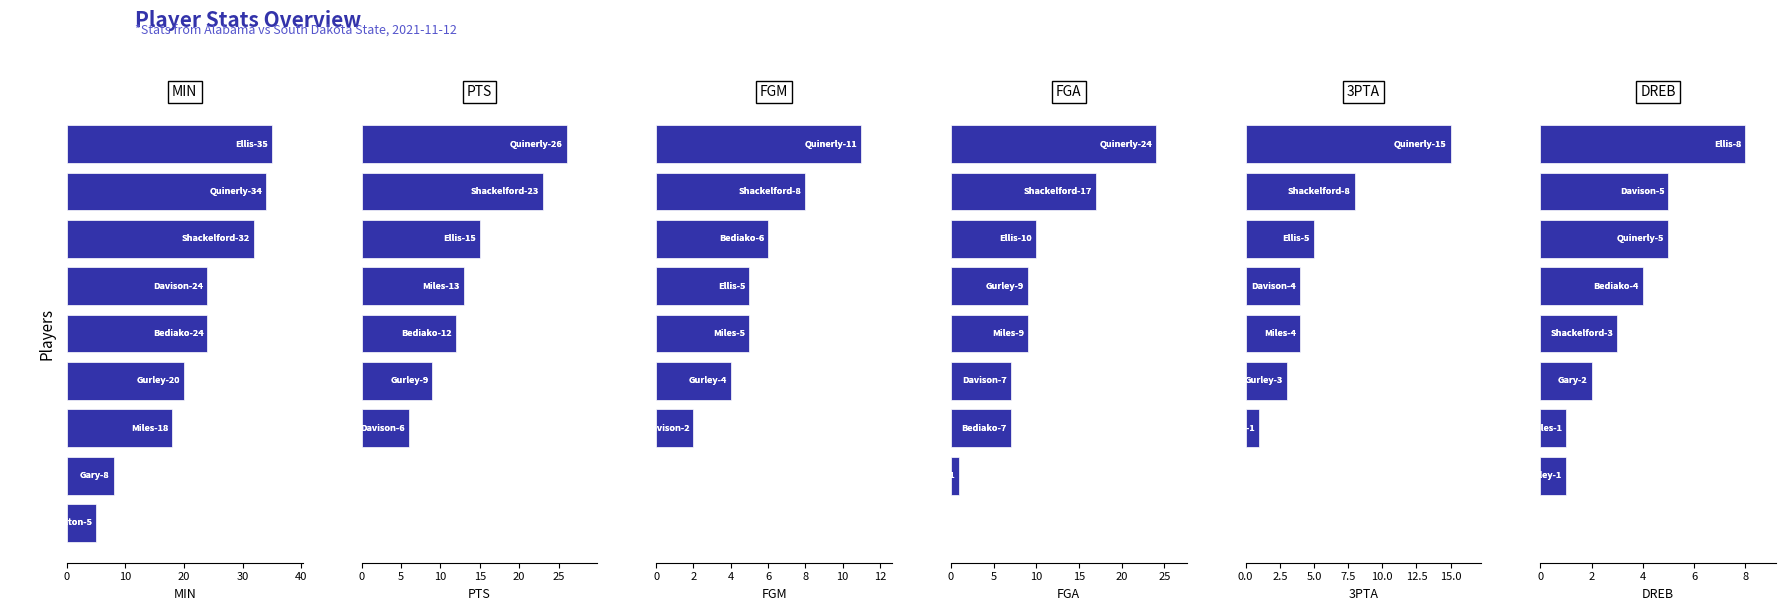

Between 0 and 7, which is larger?

7